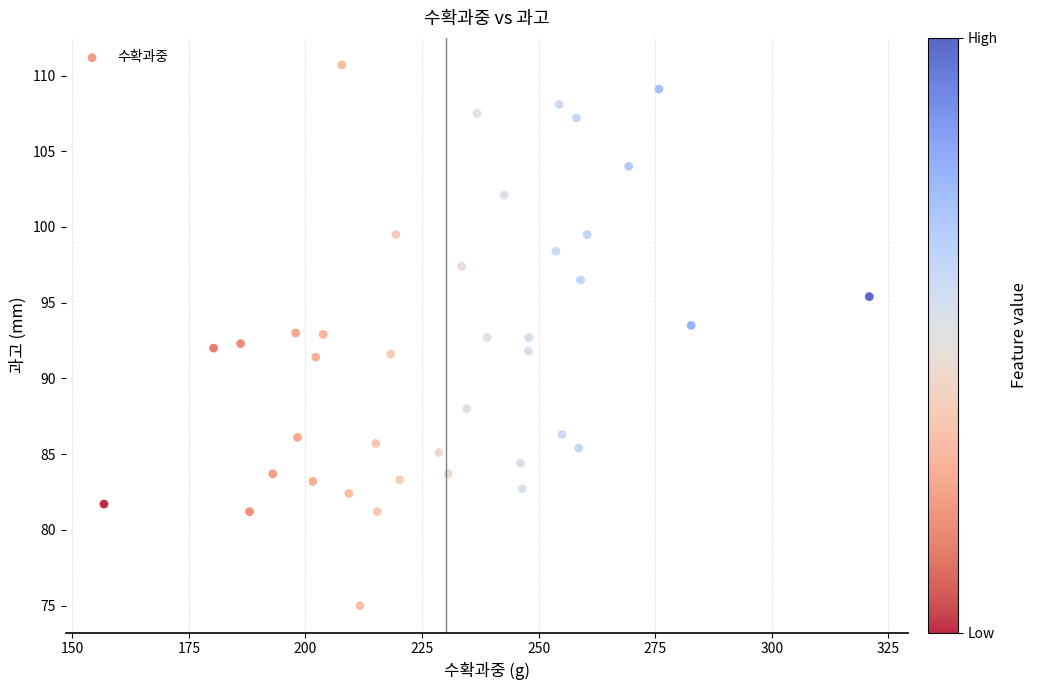

What is the range of X values (max minus min)?

164.1